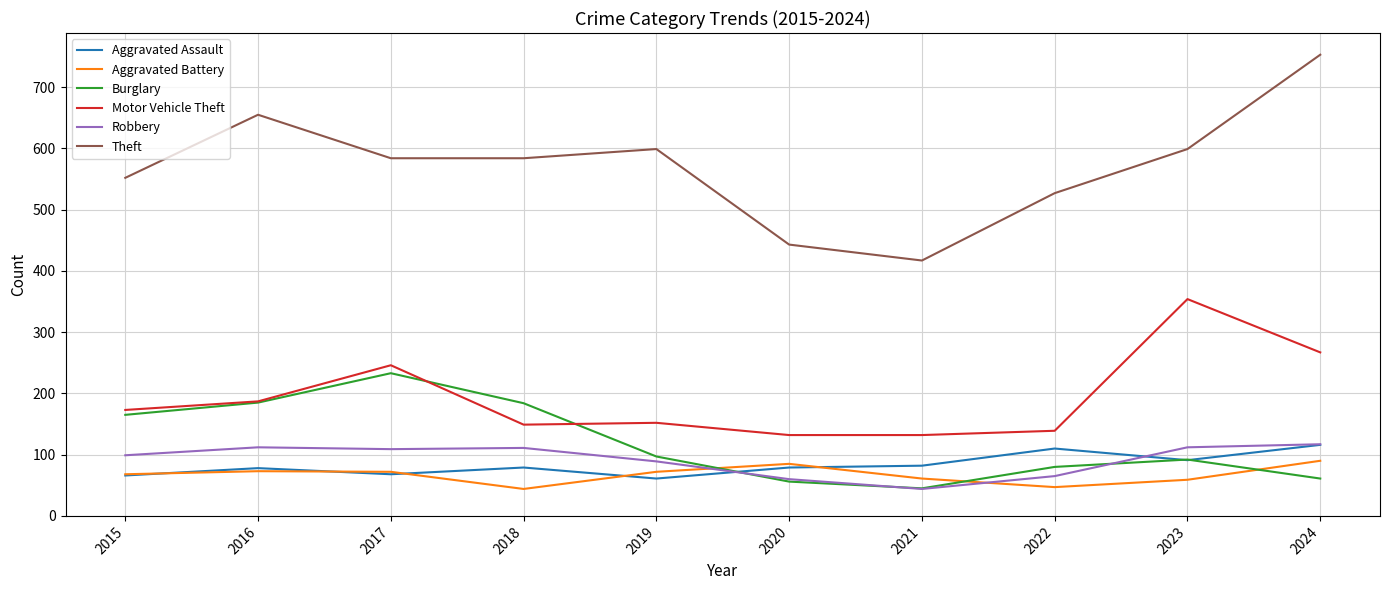

Between 2015 and 2024, which series saw the biggest shift?

Theft